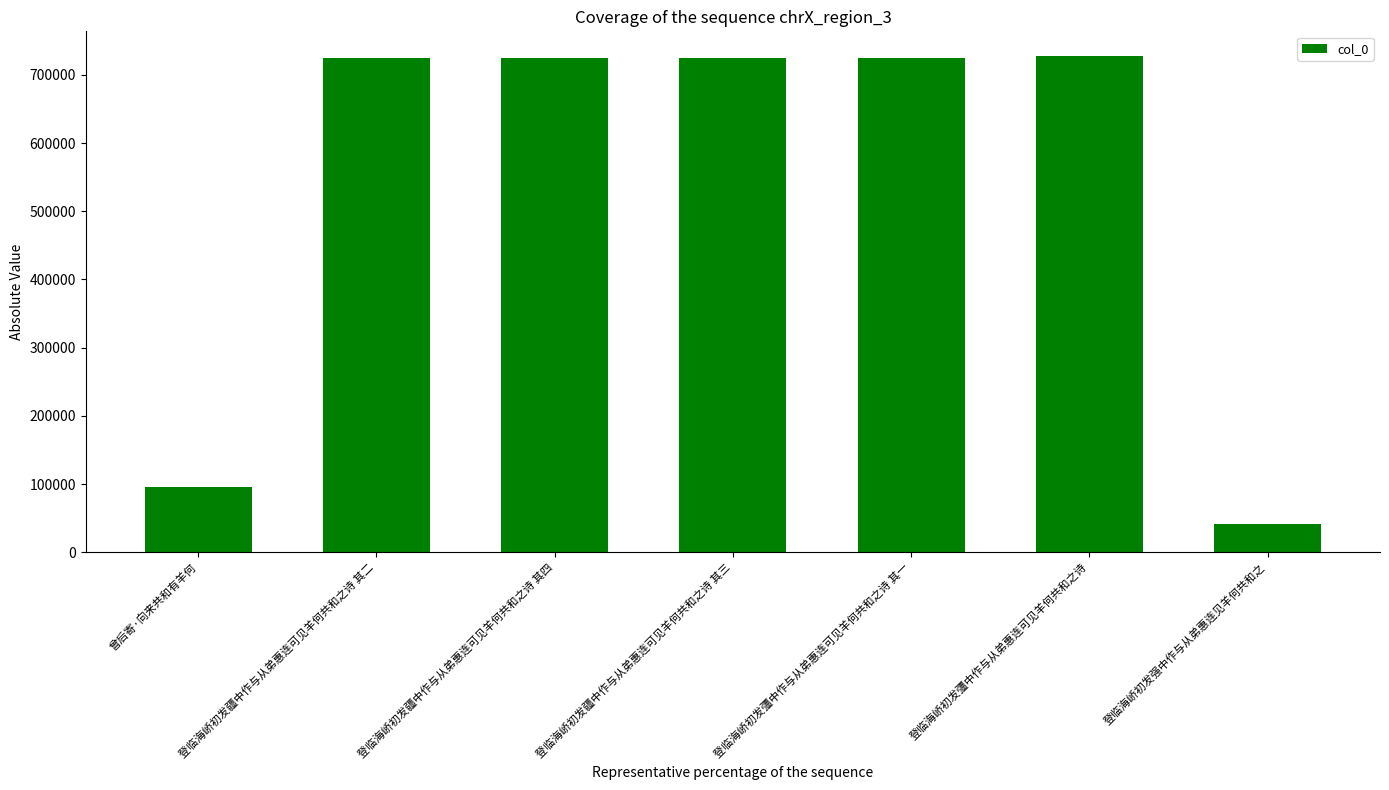

The value at 登临海峤初发疆中作与从弟惠连可见羊何共和之诗 其三 is 978900. True or false?

False